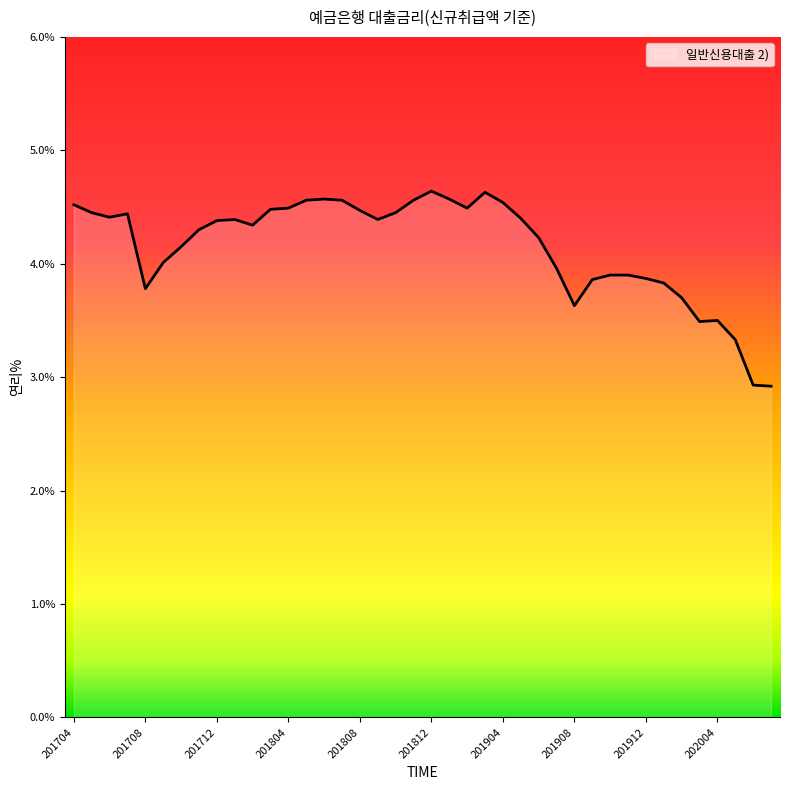

What is the difference between the second highest and minimum values?

1.7